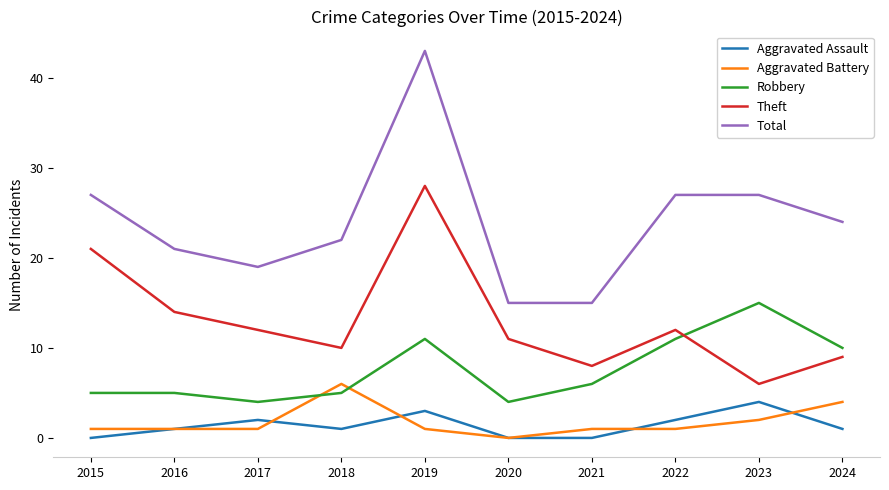

What is the sum of all Theft values?

131